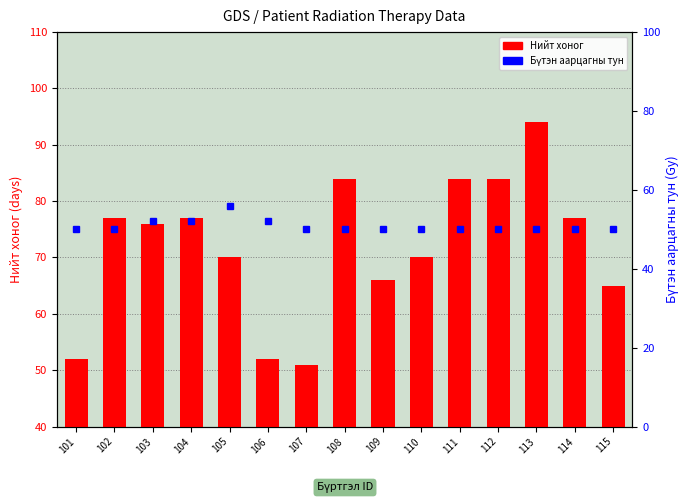

How many data points in Нийт хоног are above 76?

7